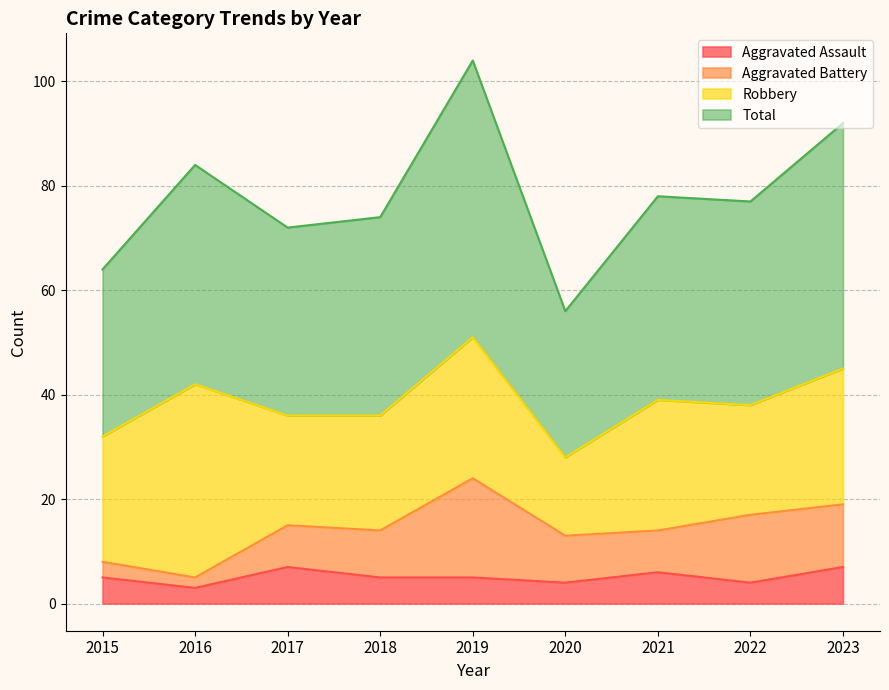

What is the average value of the Aggravated Assault series?

5